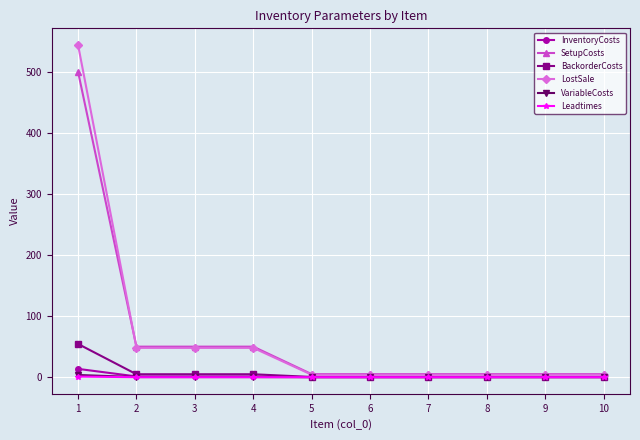

What is the difference between the SetupCosts values at 8 and 2?

45.0